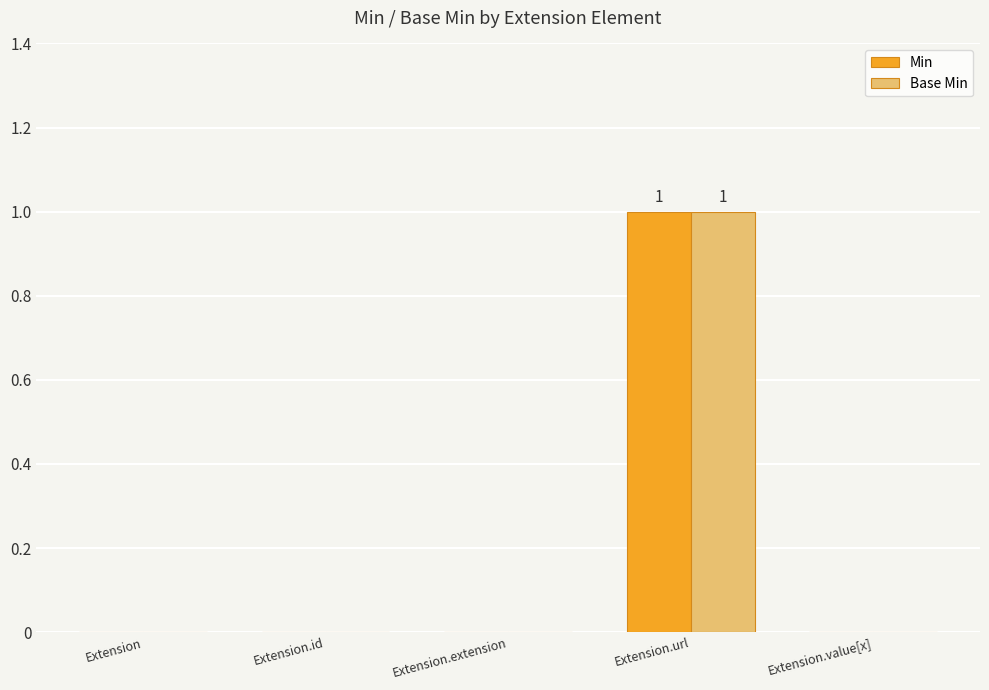

How many Min values are between 0 and 1?

5